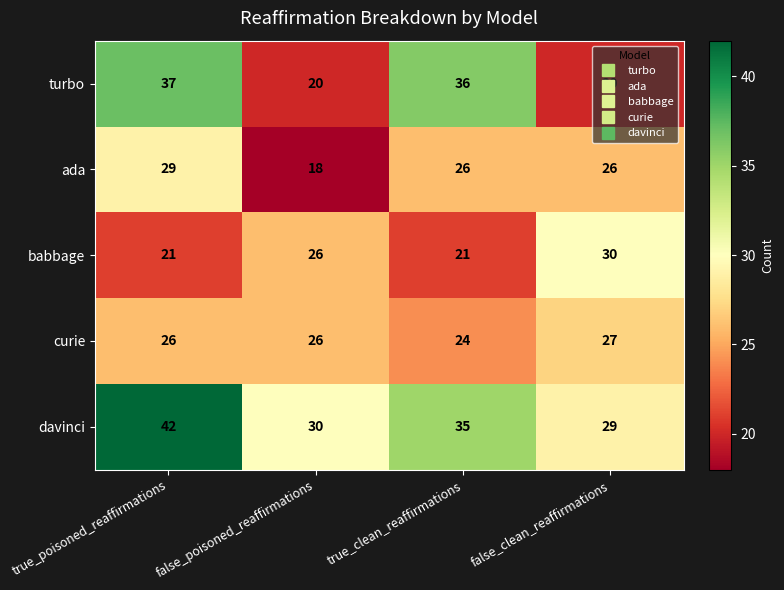

Which series has the largest total across all categories?

davinci